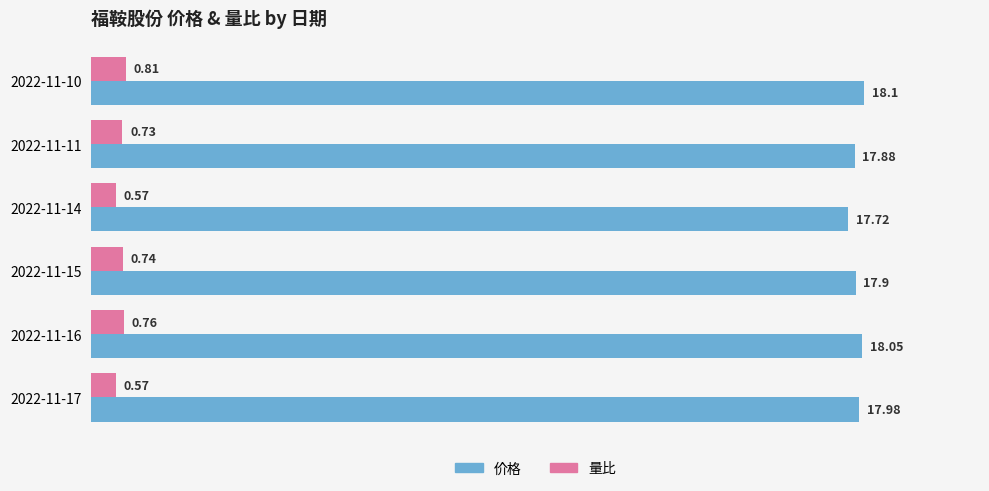

At which category is the sum across all series the highest?

2022-11-10